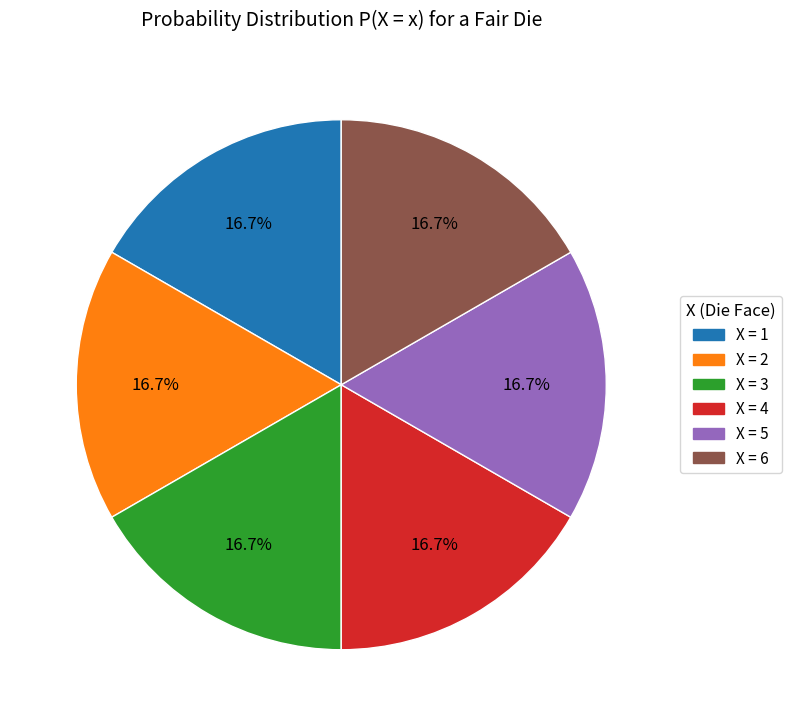

Is there any slice that represents more than half of the pie?

No